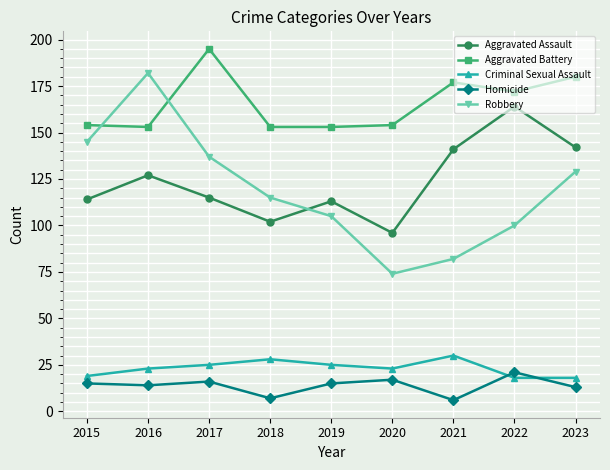

What is the smallest value displayed?

6